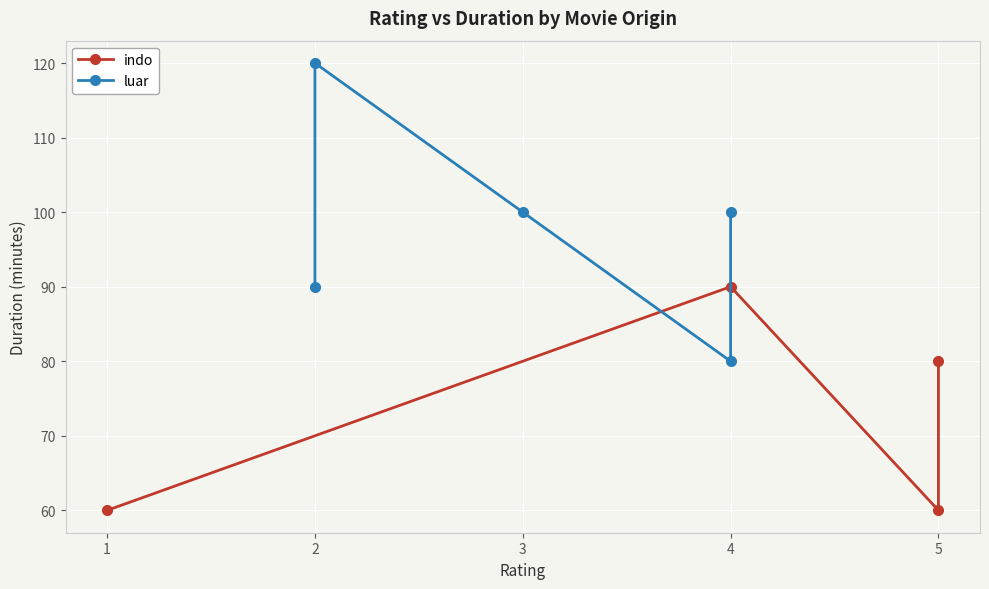

What is the minimum value shown in the chart?

60